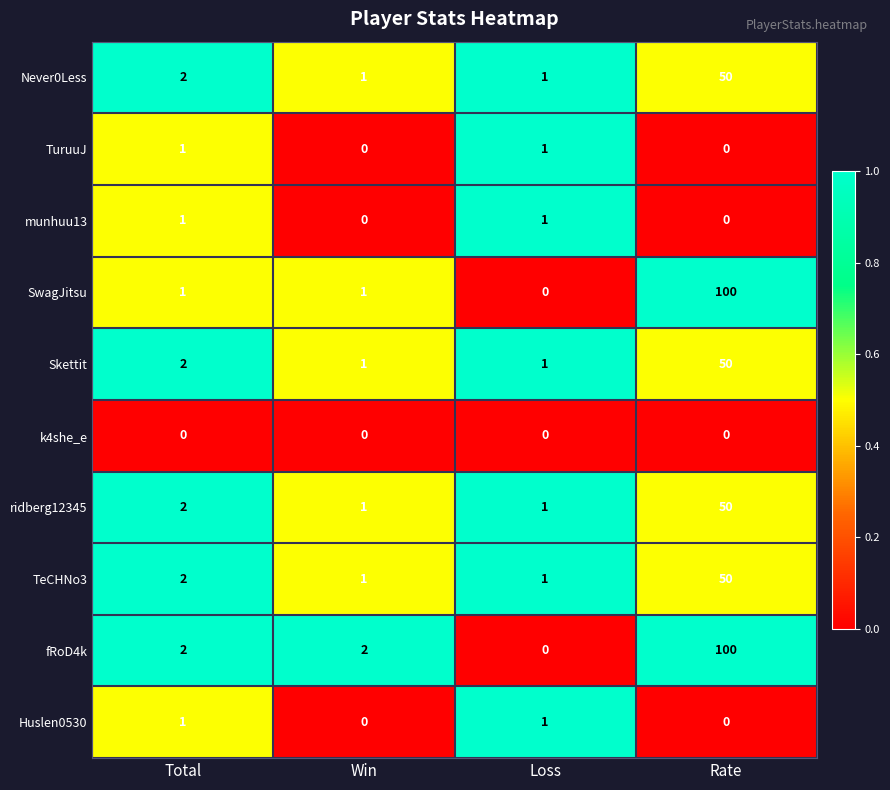

At which label does SwagJitsu reach its minimum?

Loss